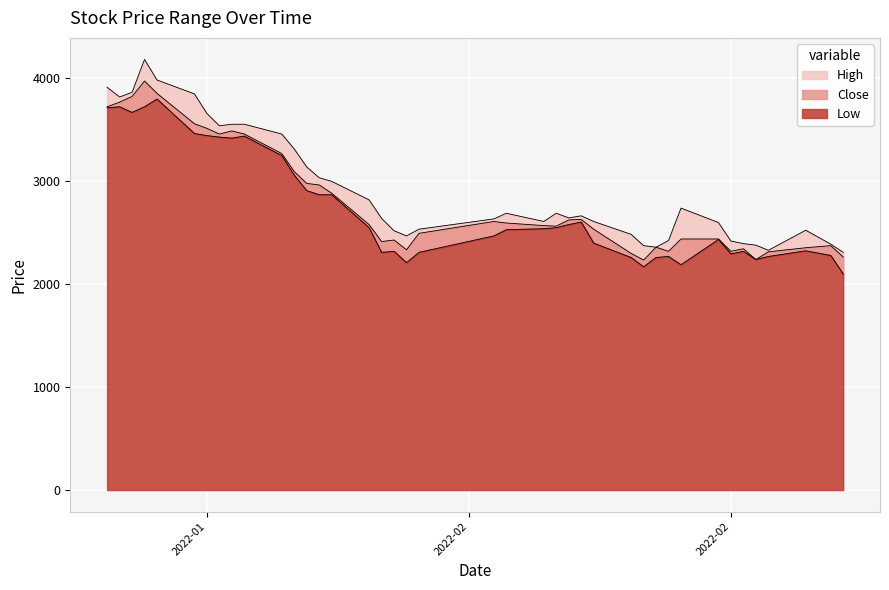

What is the sum of all Close values?

112525